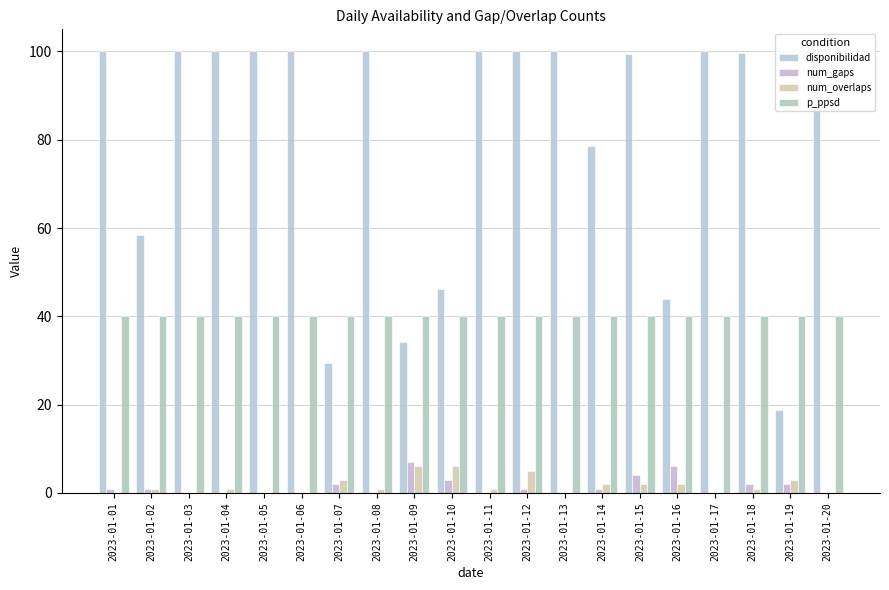

At how many categories does at least one series exceed 29?

20